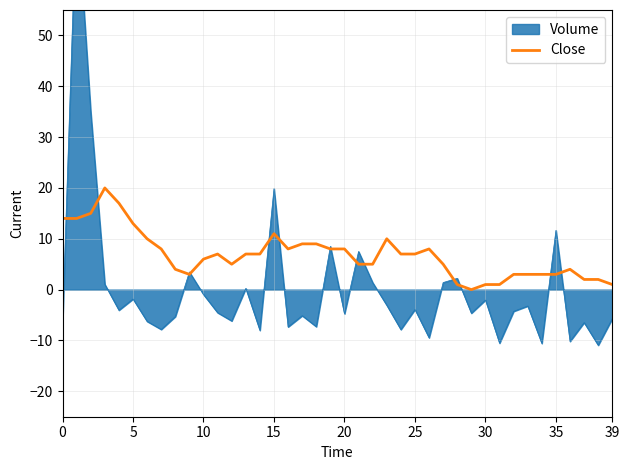

The Close series shows 6.0 at 10. True or false?

True